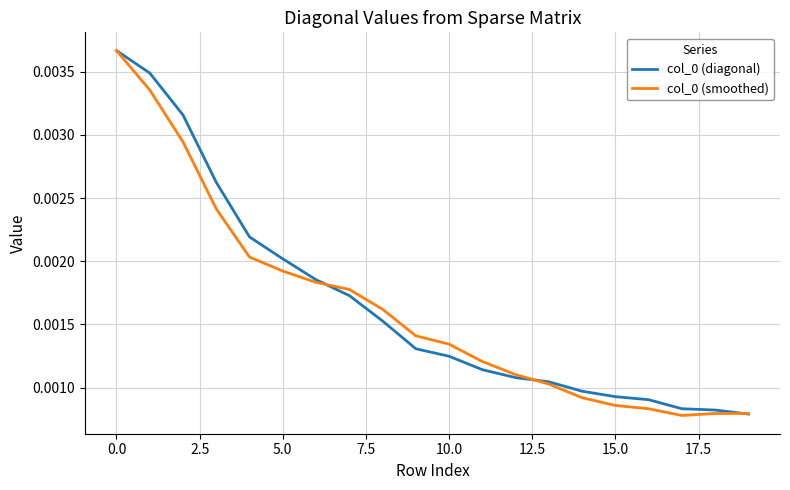

Does the chart display data point markers on the line(s)?

No